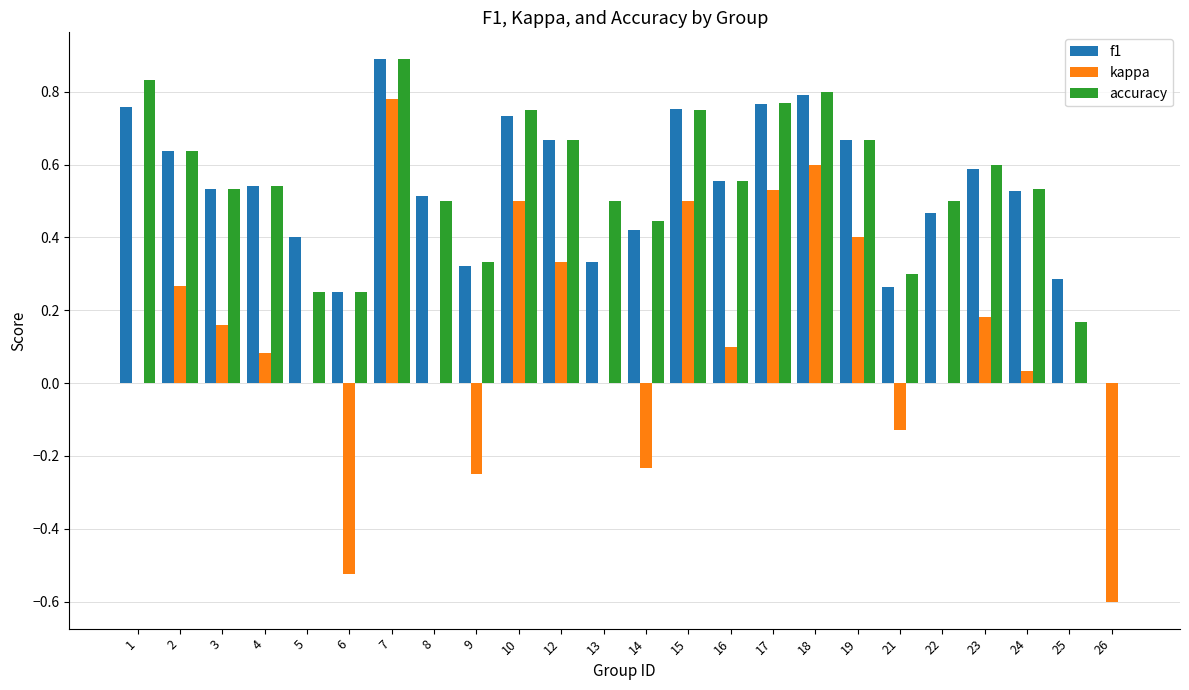

True or false: accuracy has a value of 0.4 at 26.

False